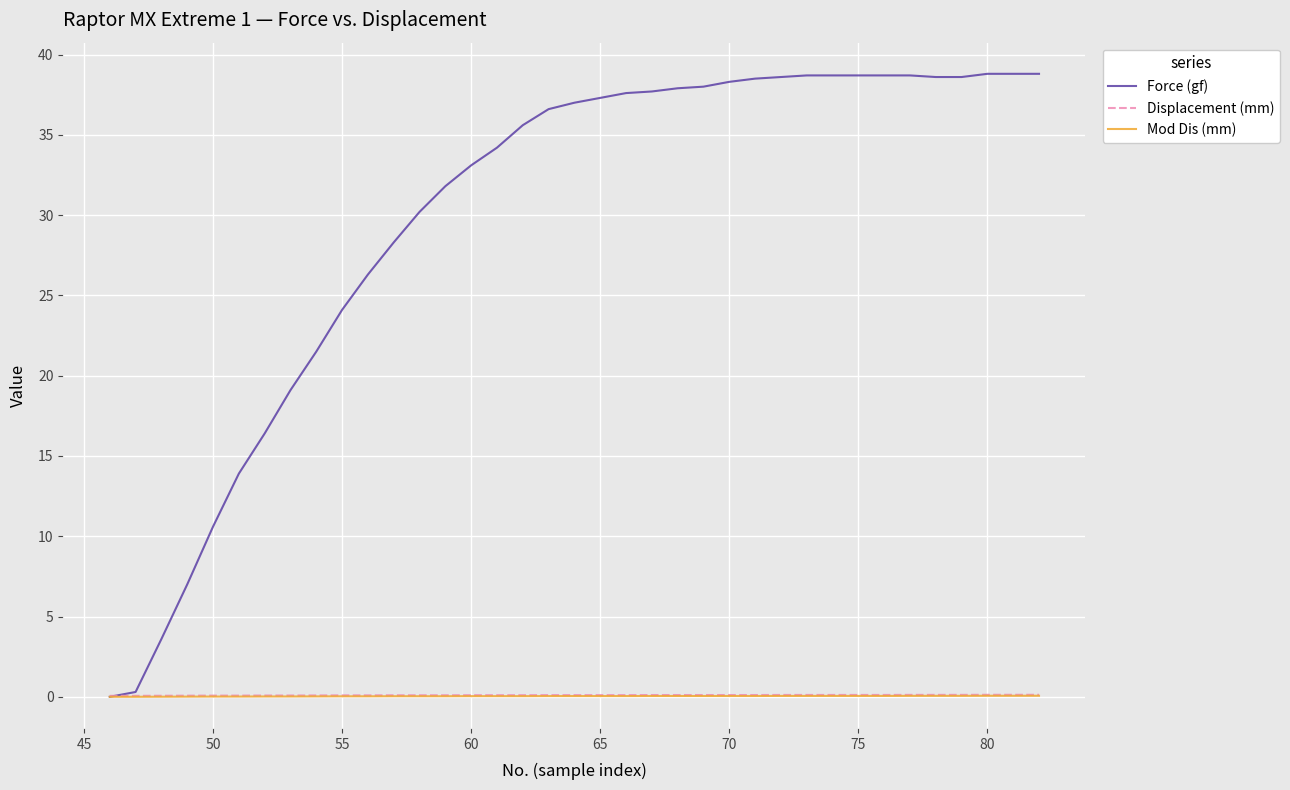

Which series has the largest total across all categories?

Force (gf)